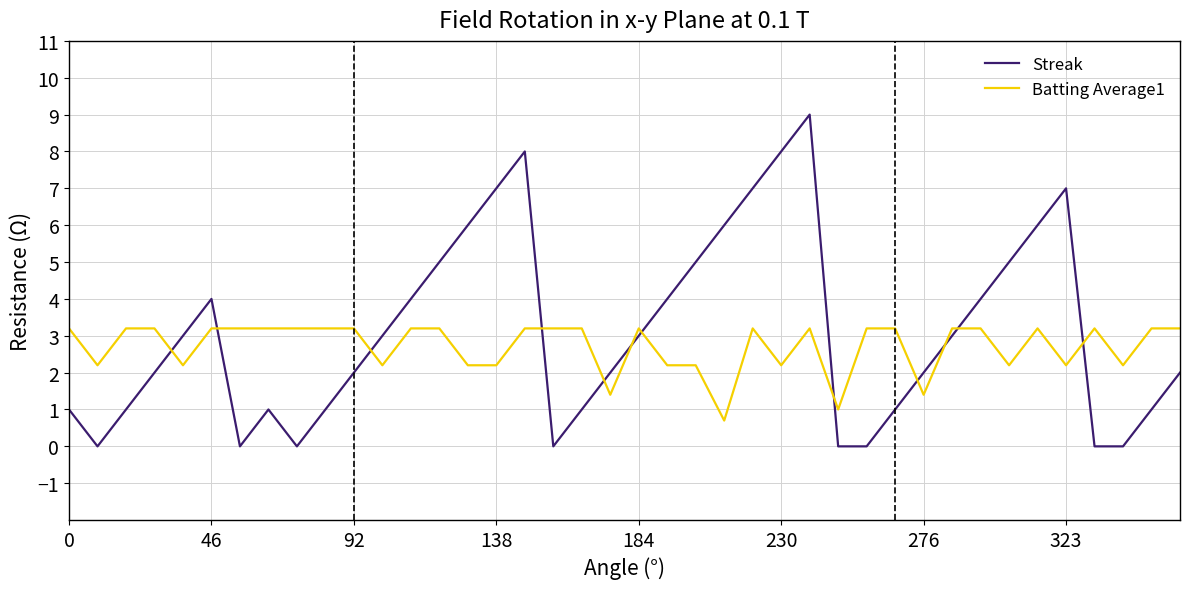

What is the maximum value shown in the chart?

9.0